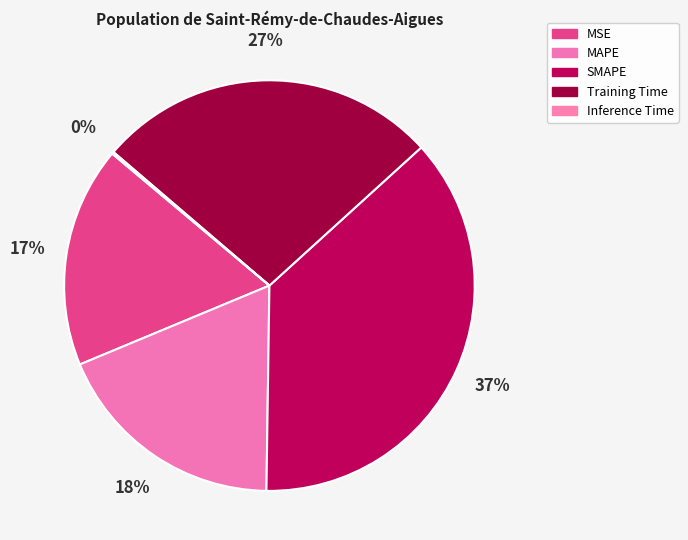

How many segments does this pie chart have?

5